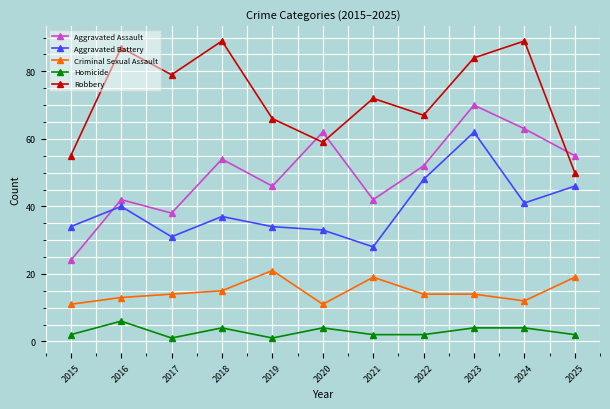

Count the number of categories in the chart.

11